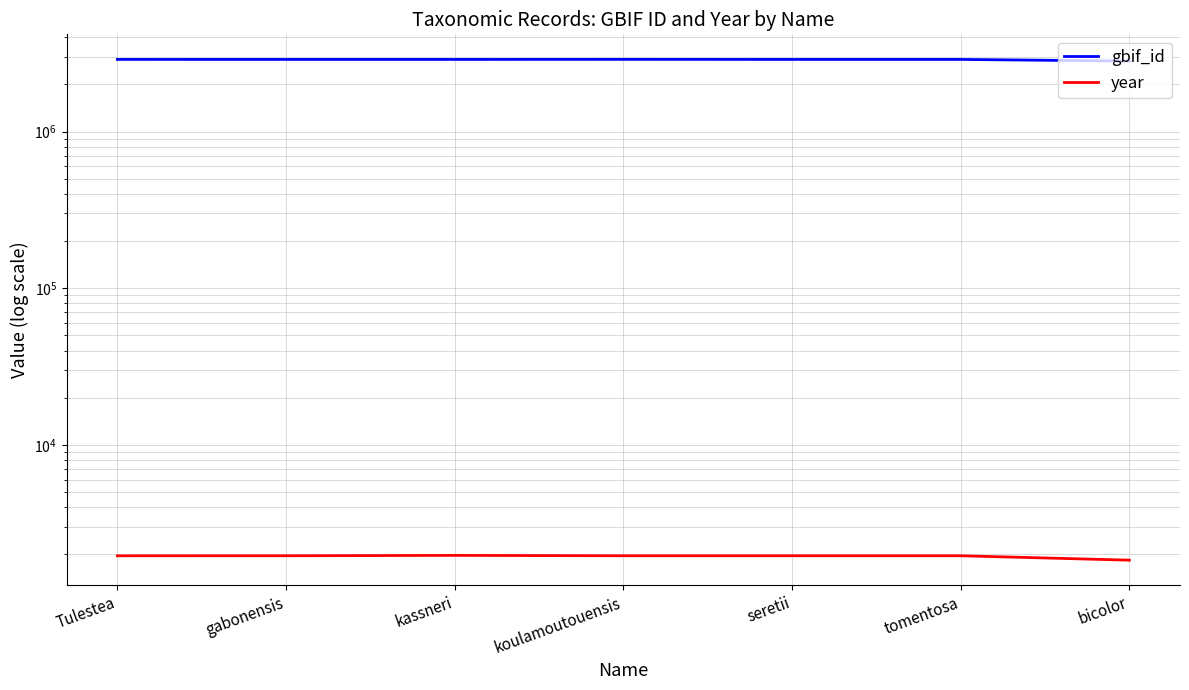

What is the value of the gbif_id point at the 3rd from the left?

2886119